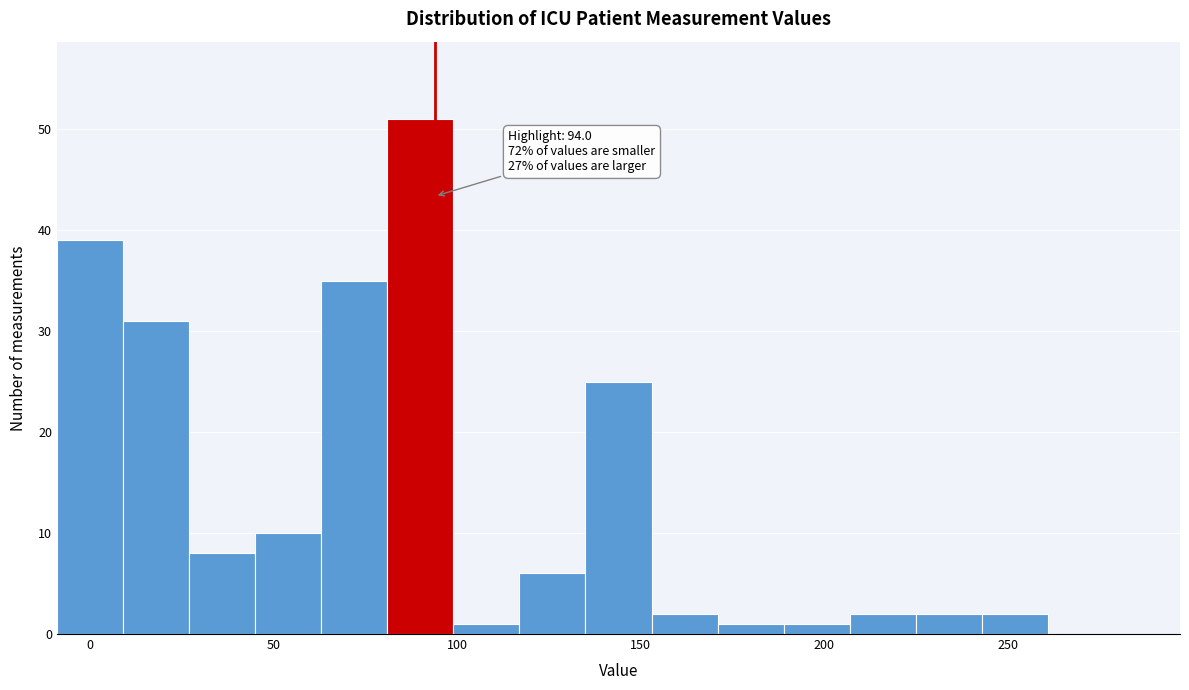

Read against the x-axis, roughly where is the centre of the tallest bar?

90